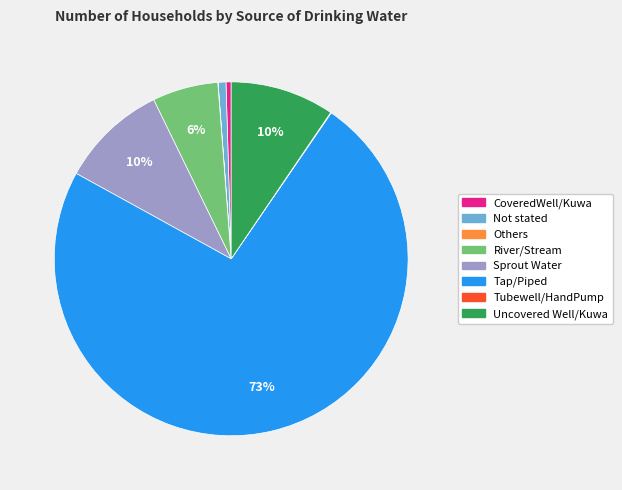

Do Sprout Water and Tap/Piped together represent more than half of the pie?

Yes